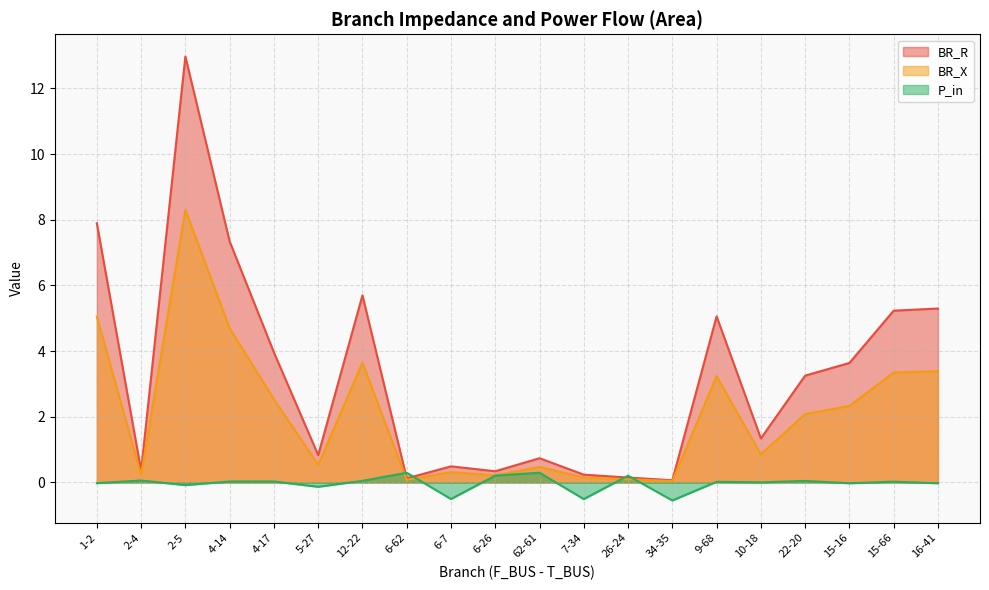

Is it true that P_in equals 0.1 at 22-20?

False